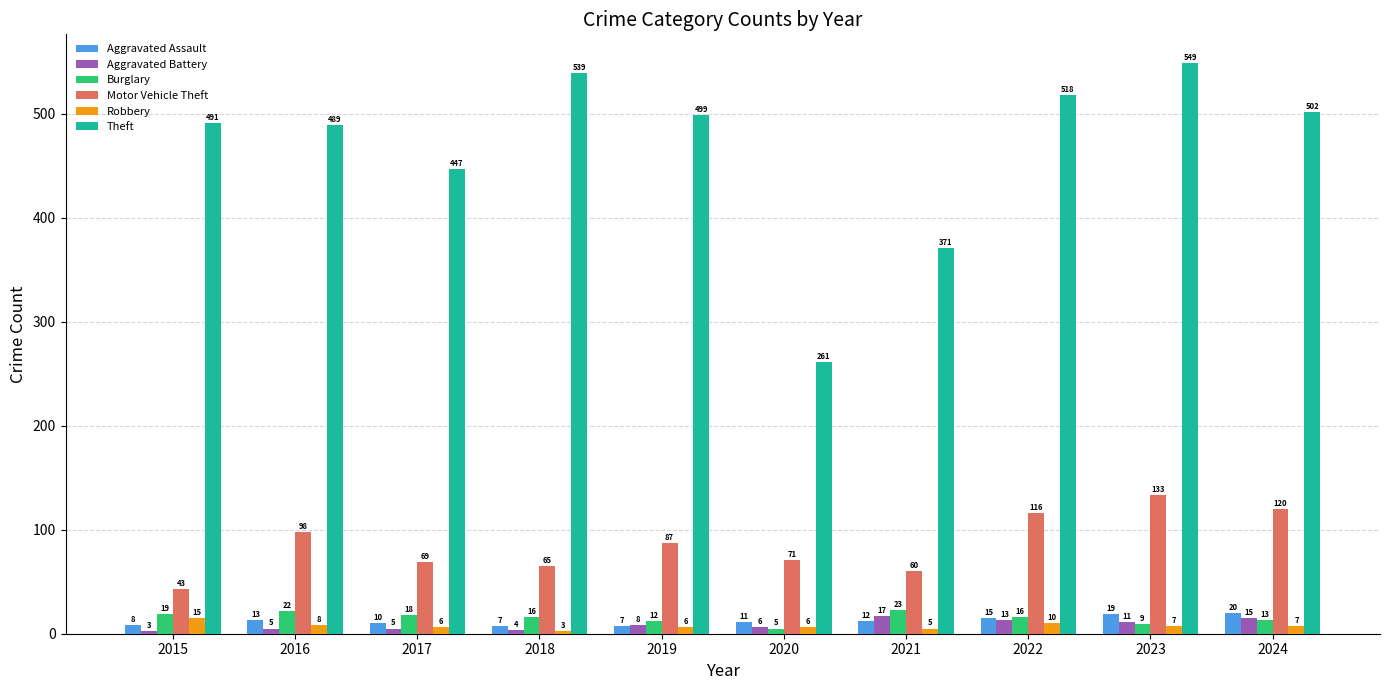

Reading left to right, transcribe all the data shown in this chart.

Aggravated Assault: 8	13	10	7	7	11	12	15	19	20
Aggravated Battery: 3	5	5	4	8	6	17	13	11	15
Burglary: 19	22	18	16	12	5	23	16	9	13
Motor Vehicle Theft: 43	98	69	65	87	71	60	116	133	120
Robbery: 15	8	6	3	6	6	5	10	7	7
Theft: 491	489	447	539	499	261	371	518	549	502